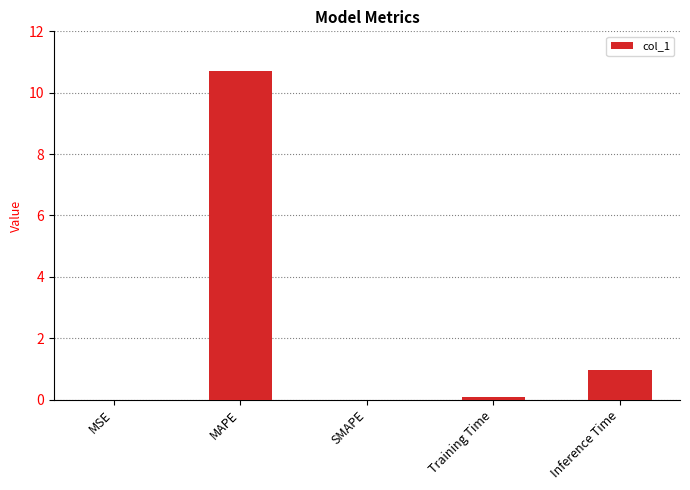

At which label is the value closest to 5?

Inference Time